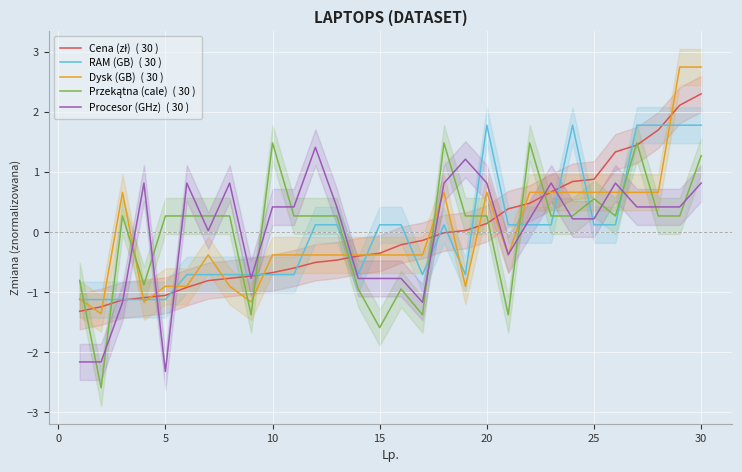

How many positive values does the Przekątna (cale)  ( 30 ) series have?

21